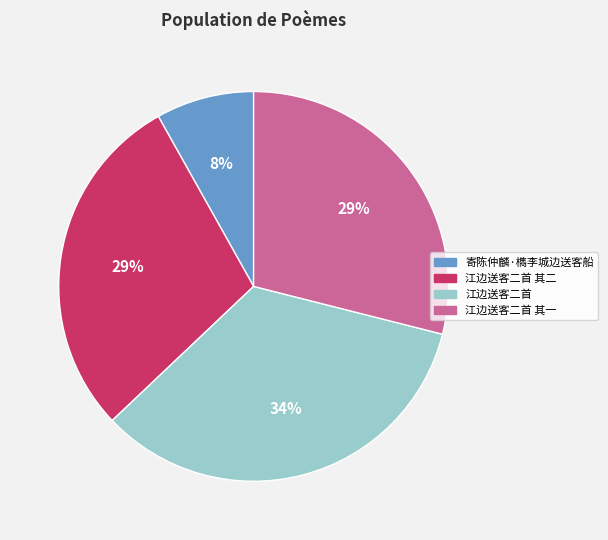

What percentage is the 江边送客二首 其一 slice, to the nearest percent?

29%